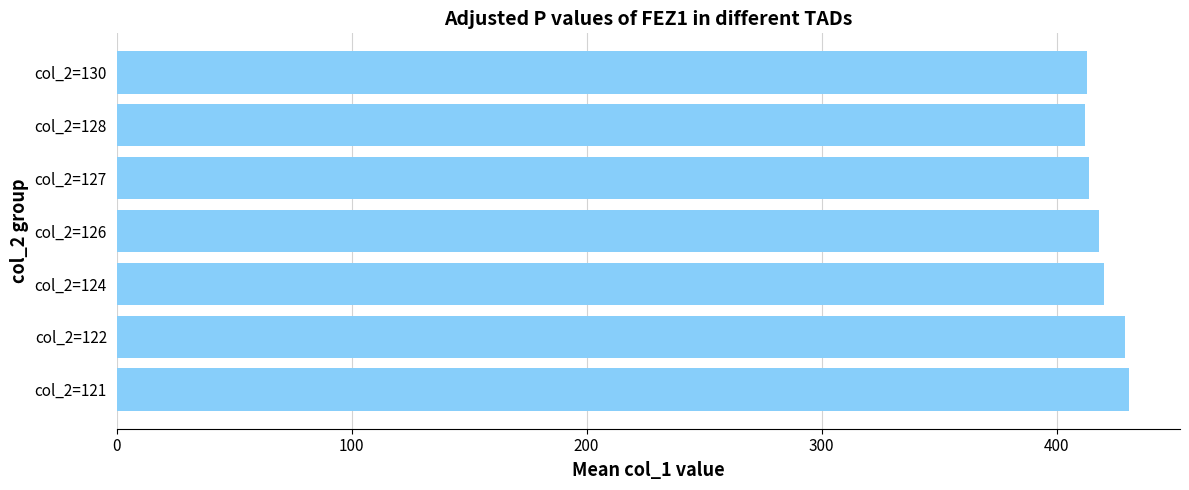

What is the change in value from col_2=121 to col_2=124?

-11.0